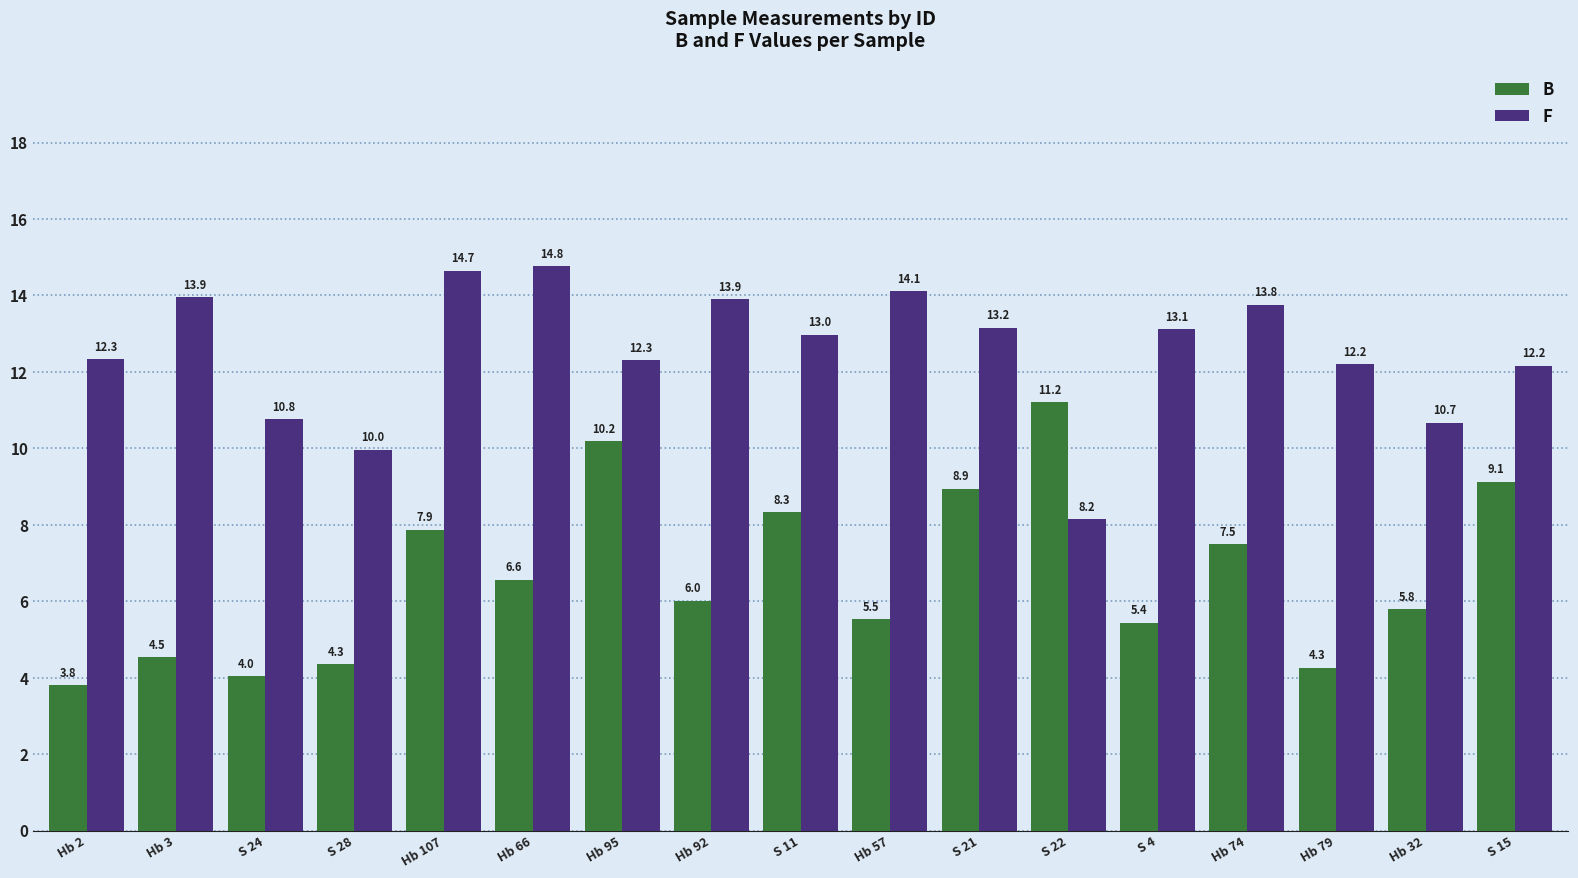

True or false: B has a value of 3.2 at Hb 57.

False